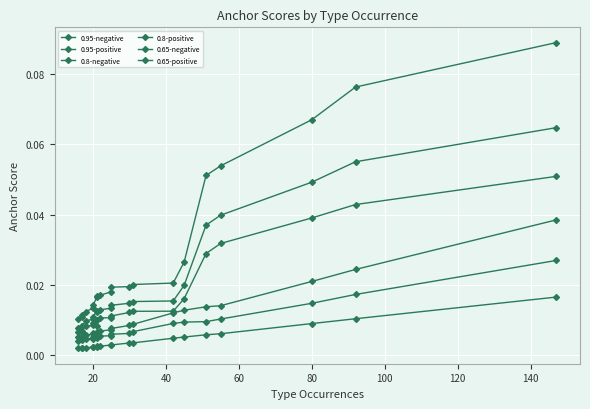

Which series has the largest range (max minus min)?

0.95-positive